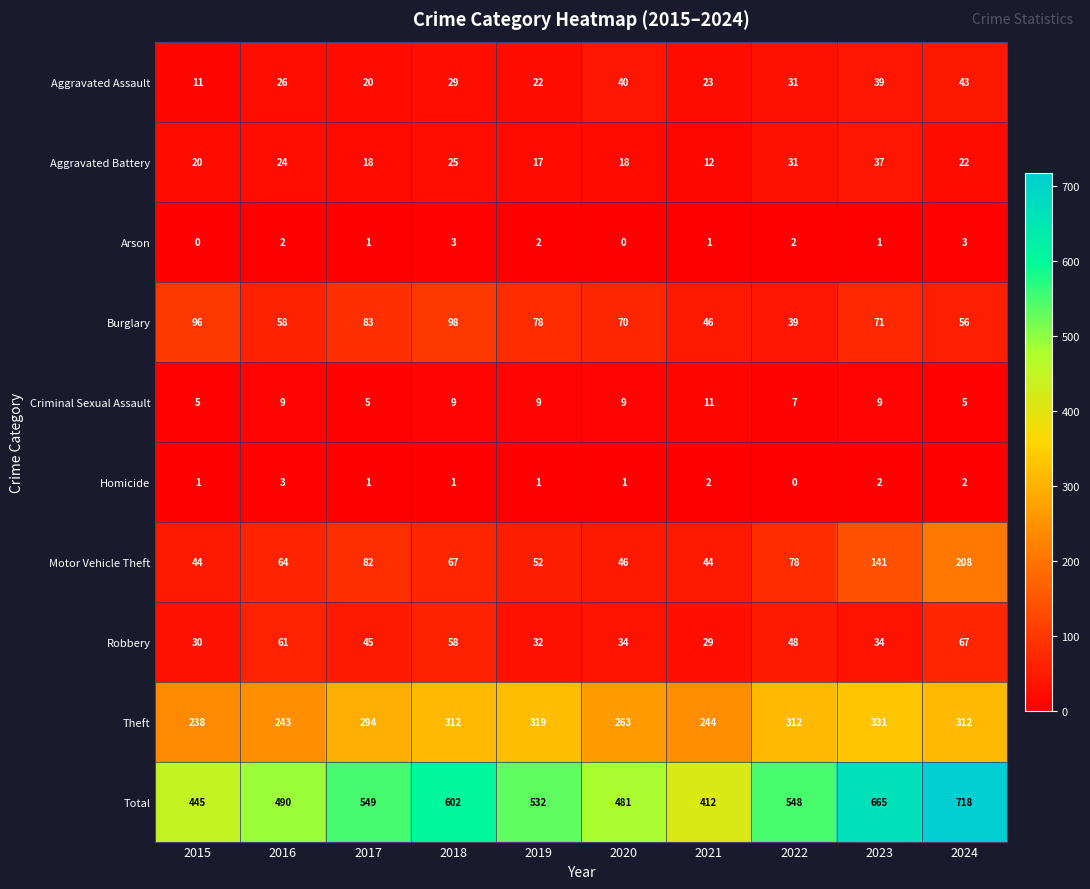

The Aggravated Assault series shows 39 at 2023. True or false?

True